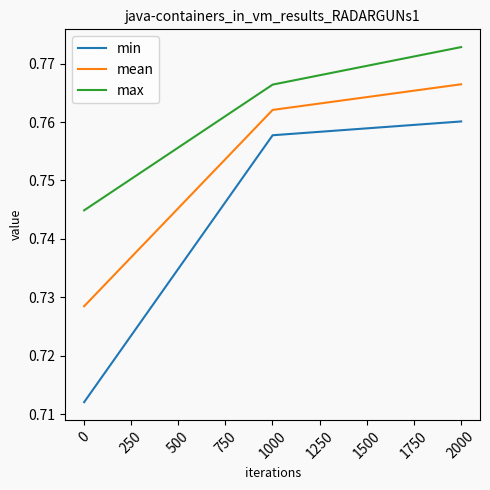

How many distinct data groups are displayed?

3